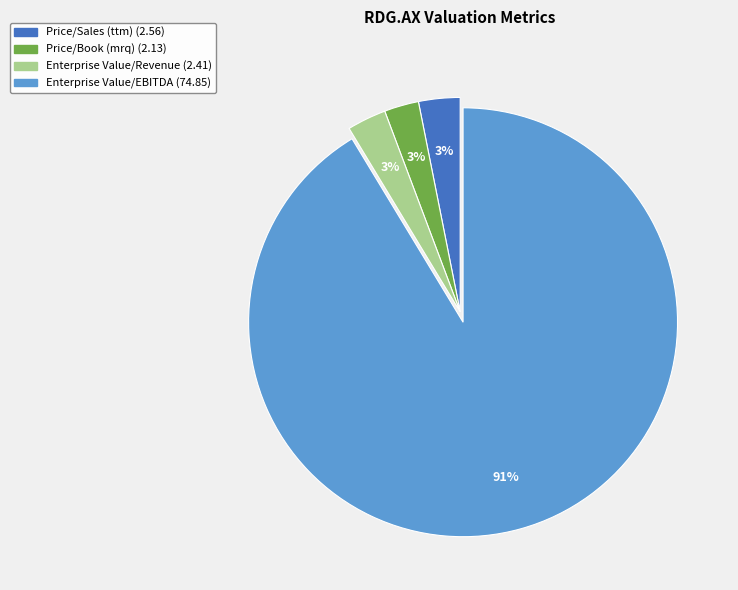

True or false: Enterprise Value/Revenue accounts for 3% of the total.

True